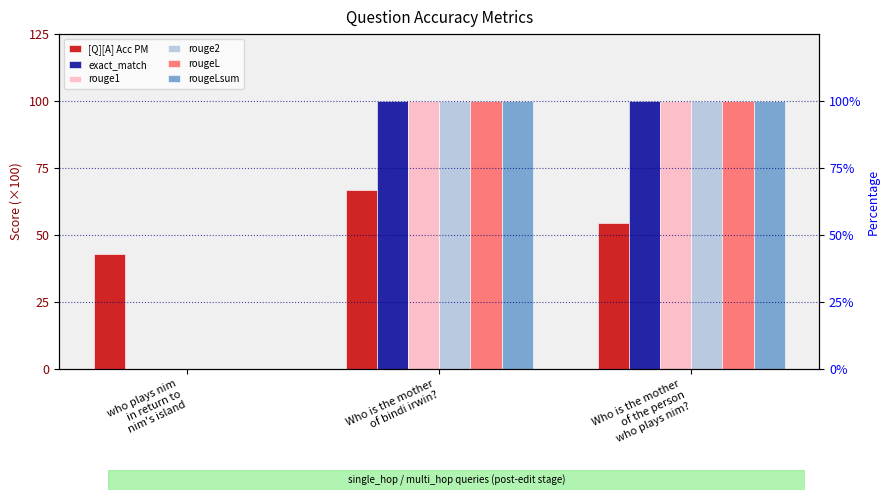

What is the label of the 3rd bar from the left?

Who is the mother
of the person
who plays nim?